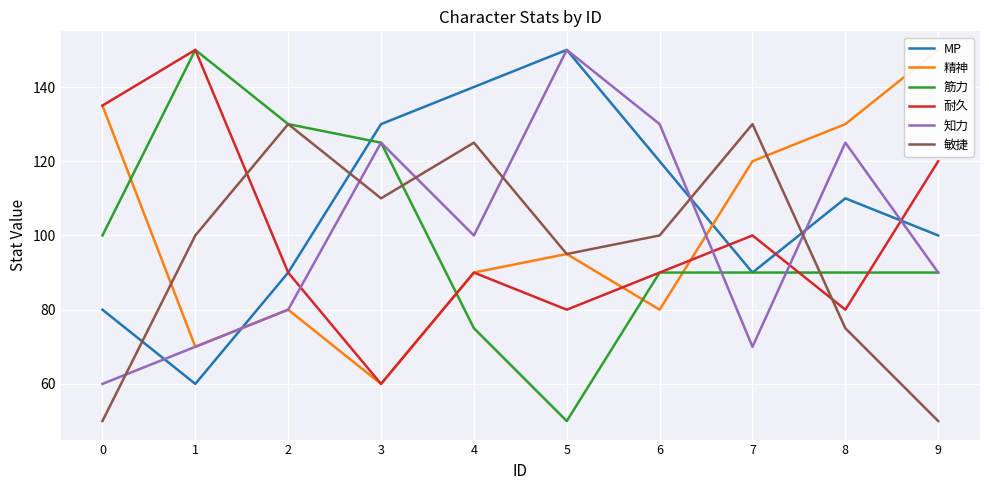

Is it true that 筋力 equals 38 at 4?

False